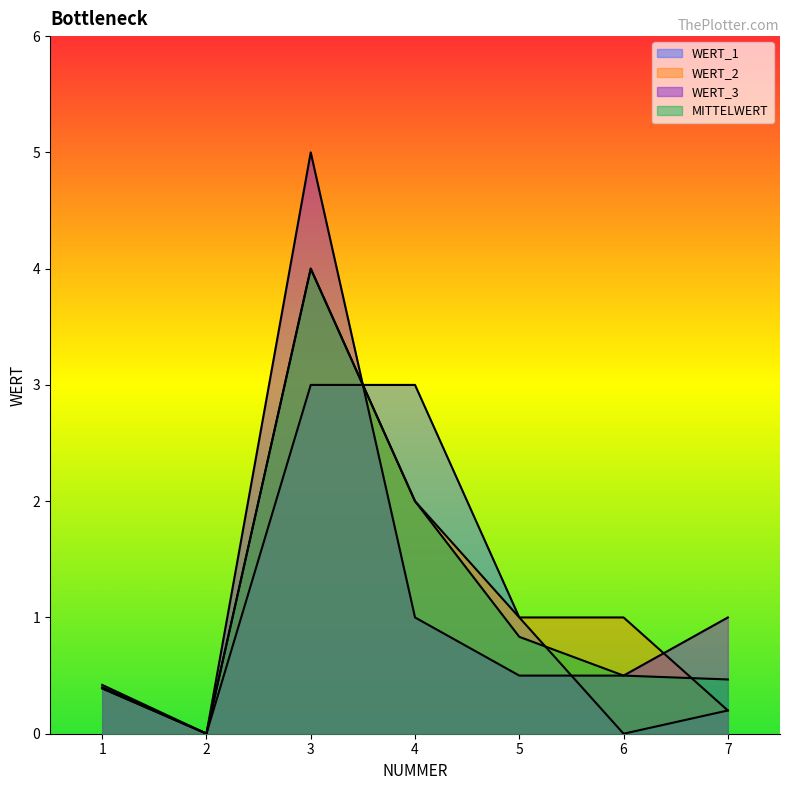

What is the value of the WERT_3 point at the 7th from the left?

1.0